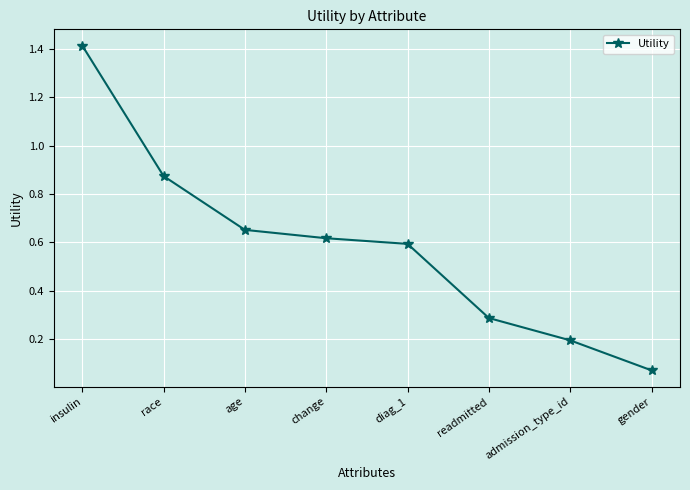

List the labels in order of value, largest first.

insulin, race, age, change, diag_1, readmitted, admission_type_id, gender